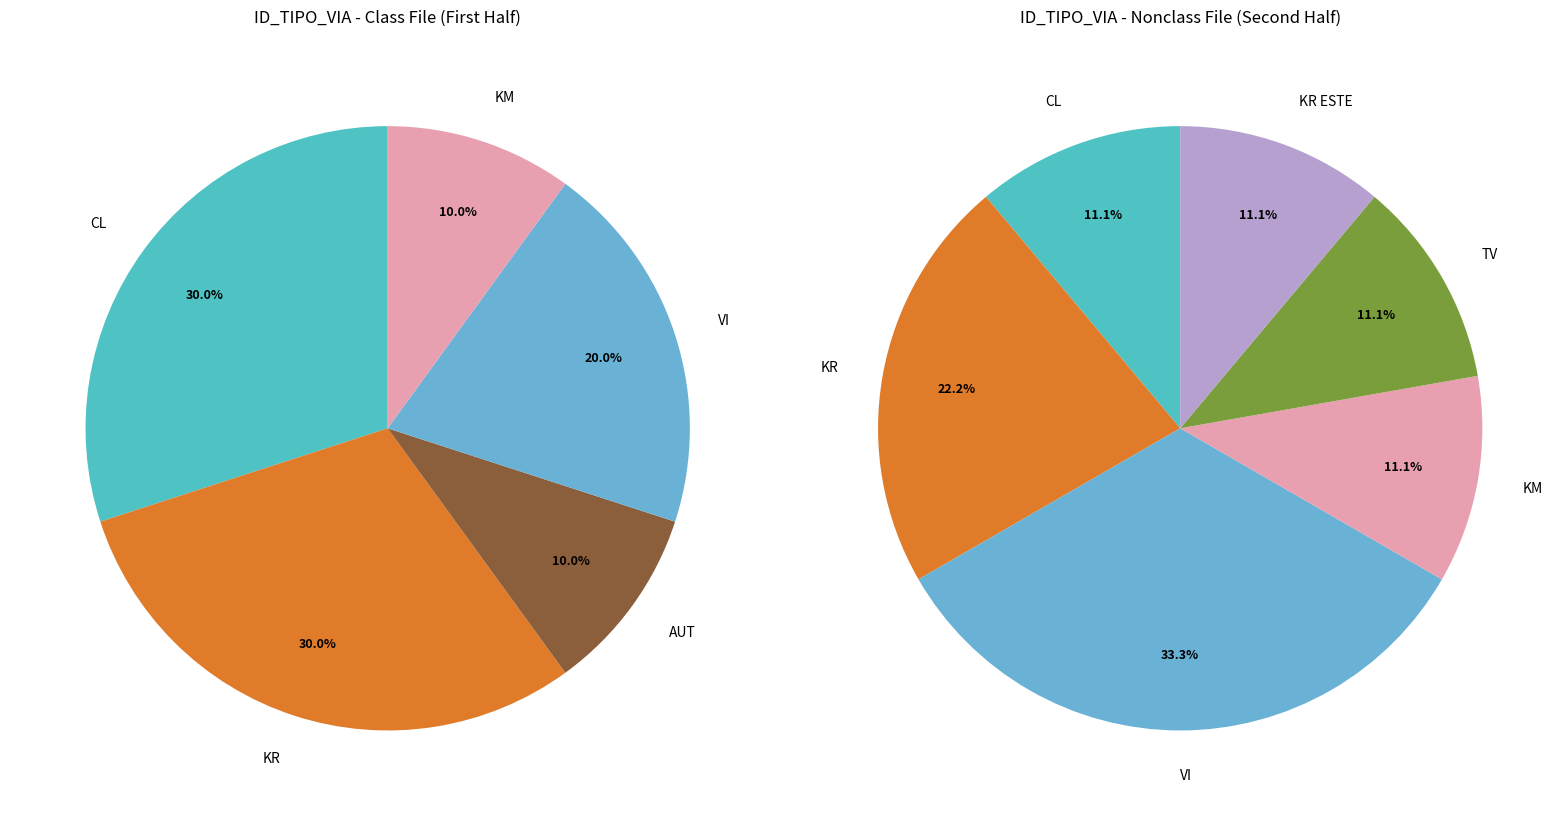

Combined, do KR_ESTE and KR account for over 50%?

No